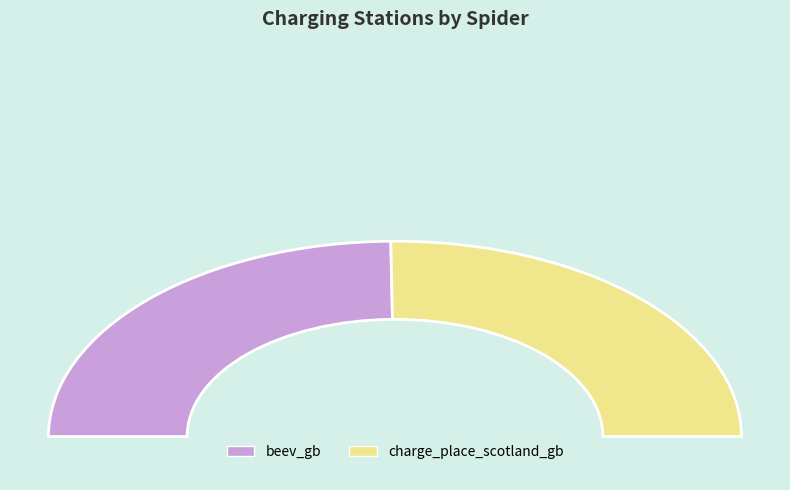

Combined, what portion of the pie is charge_place_scotland_gb and beev_gb?

100.0%